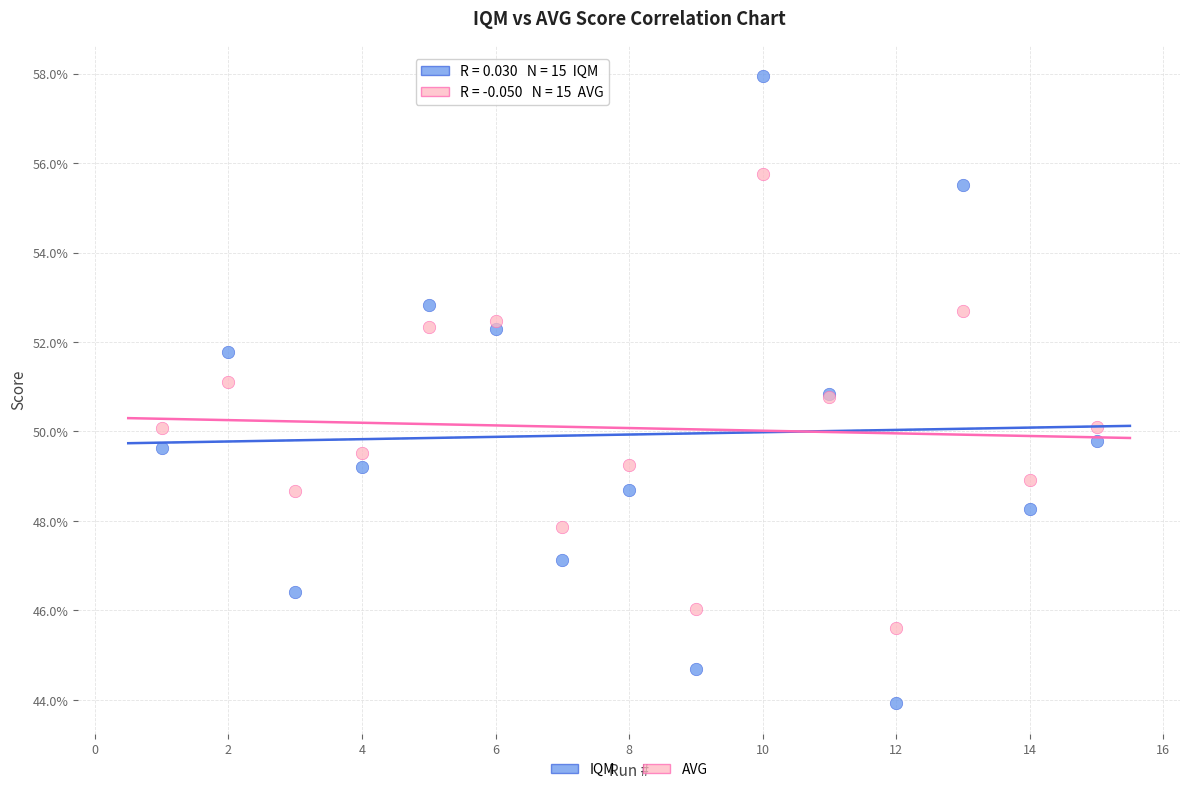

Which series has the widest spread of Y values?

IQM